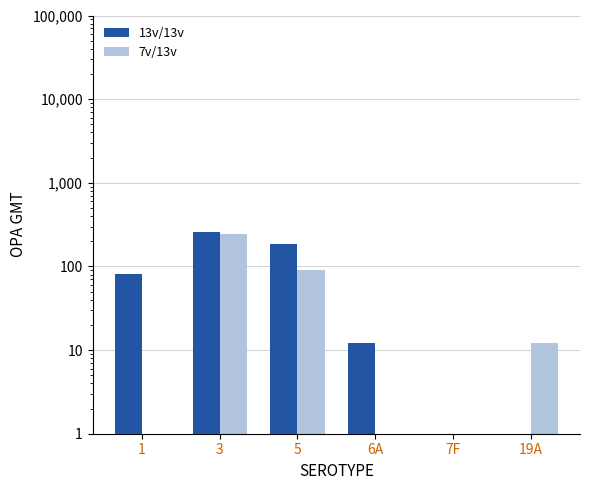

What is the minimum value for 7v/13v?

1